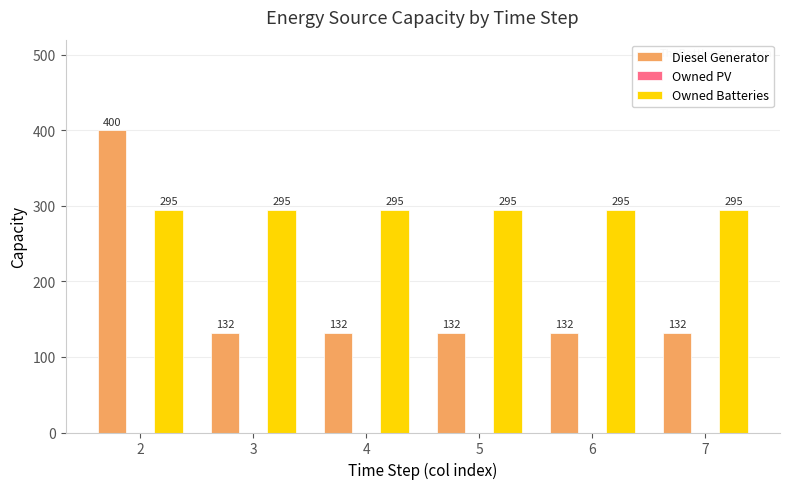

What is the spread (max minus min) of values at 2?

105.0